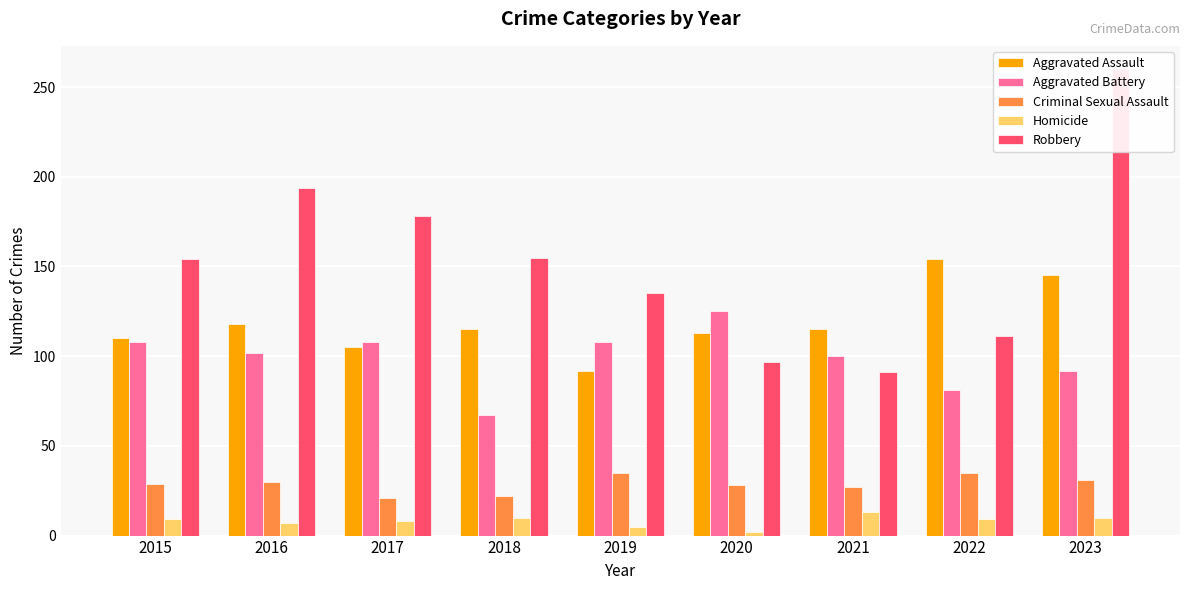

Which series changed the most between 2015 and 2019?

Robbery